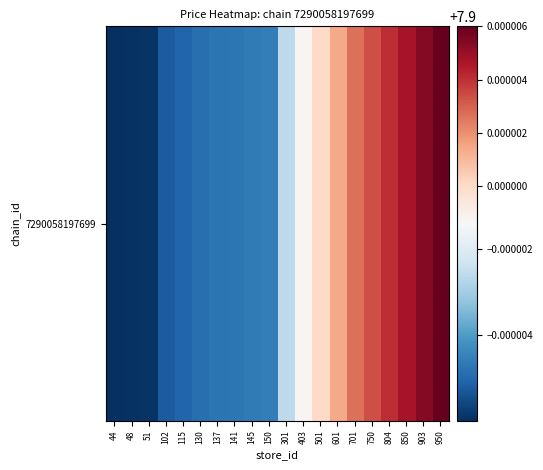

The value at 701 is 7.9. True or false?

True